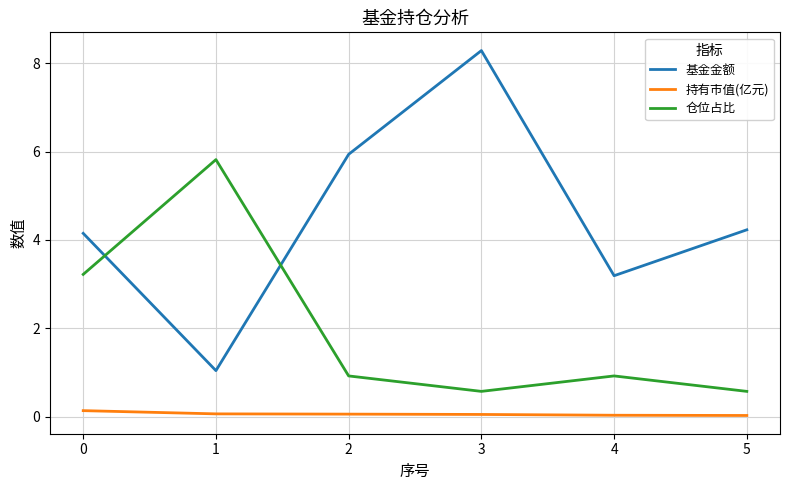

The 基金金额 series shows 5.9 at 2. True or false?

True